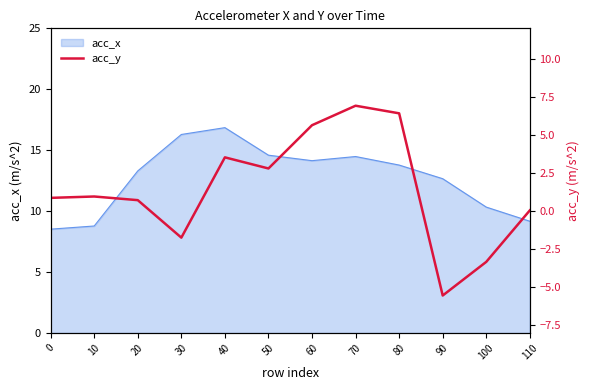

The value at 30 is -1.7. True or false?

True